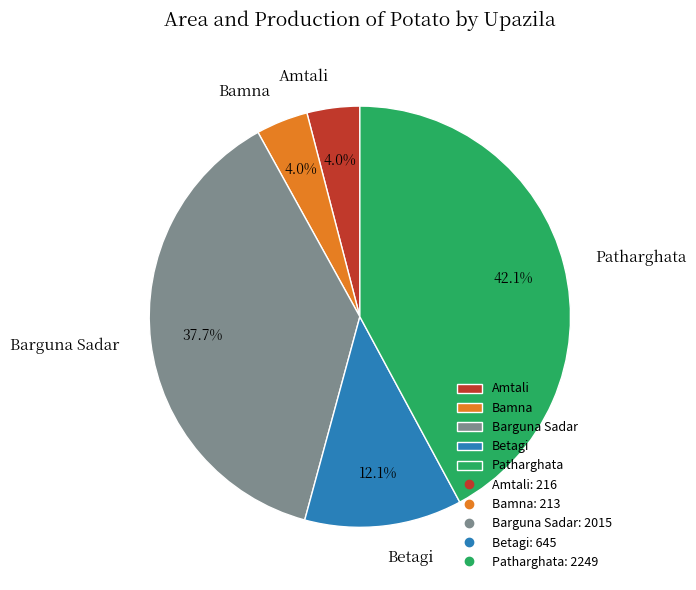

Which has a higher value, Barguna Sadar or Patharghata?

Patharghata